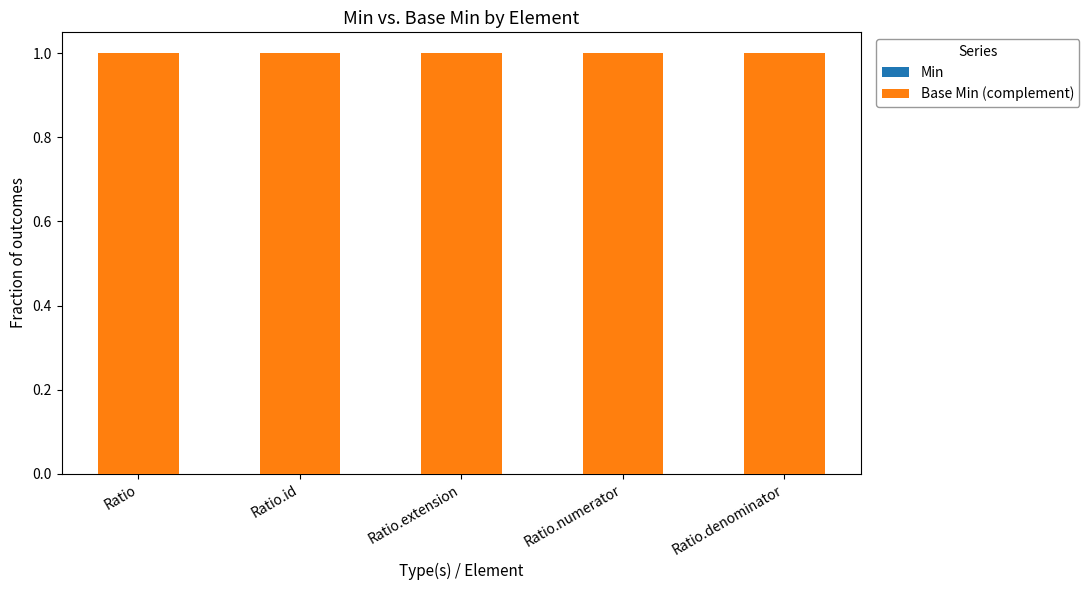

Which has a higher value, Ratio.denominator or Ratio.numerator?

Ratio.denominator